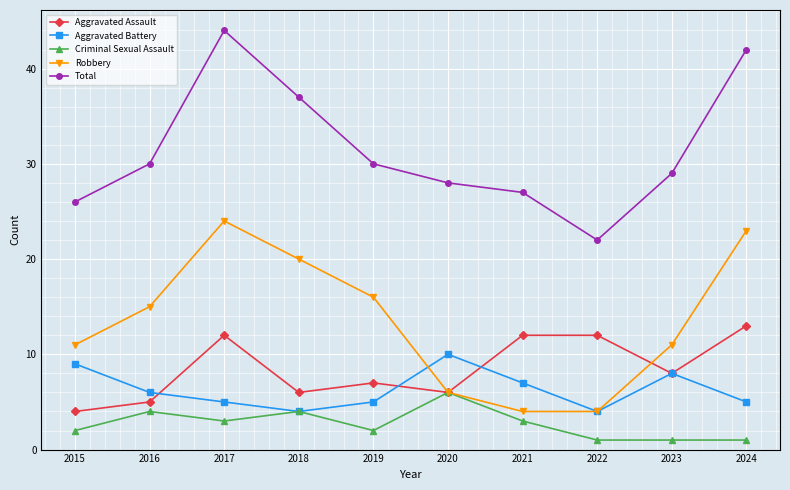

At how many categories does at least one series exceed 7?

10